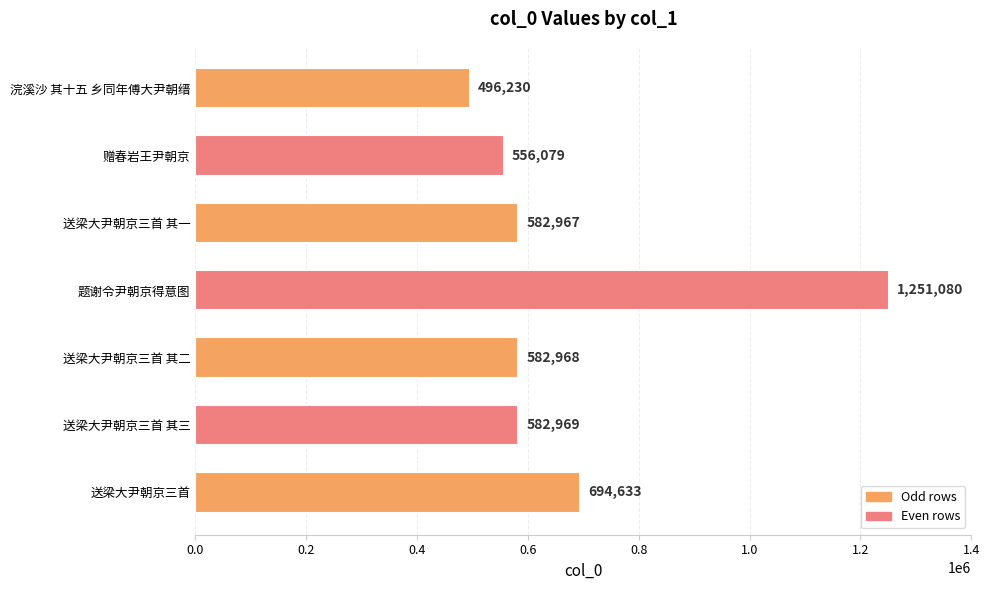

True or false: the data shows 694633 at 送梁大尹朝京三首.

True